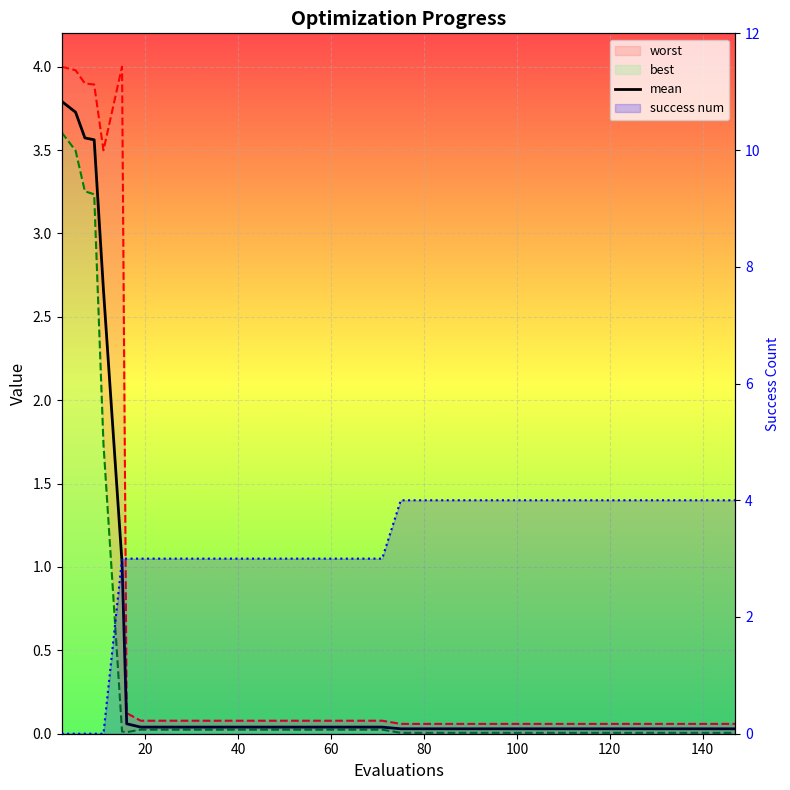

Reading left to right, what are all the values shown in this chart?

worst: 4.0	4.0	3.9	3.9	3.5	4.0	0.1	0.1	0.1	0.1	0.1	0.1	0.1	0.1	0.1	0.1	0.1	0.1	0.1	0.1	0.1	0.1	0.1	0.1	0.1	0.1	0.1	0.1	0.1	0.1	0.1	0.1	0.1	0.1	0.1	0.1	0.1	0.1	0.1	0.1
best: 3.6	3.5	3.3	3.2	1.7	0.0	0.0	0.0	0.0	0.0	0.0	0.0	0.0	0.0	0.0	0.0	0.0	0.0	0.0	0.0	0.0	0.0	0.0	0.0	0.0	0.0	0.0	0.0	0.0	0.0	0.0	0.0	0.0	0.0	0.0	0.0	0.0	0.0	0.0	0.0
mean: 3.8	3.7	3.6	3.6	2.7	1.0	0.1	0.0	0.0	0.0	0.0	0.0	0.0	0.0	0.0	0.0	0.0	0.0	0.0	0.0	0.0	0.0	0.0	0.0	0.0	0.0	0.0	0.0	0.0	0.0	0.0	0.0	0.0	0.0	0.0	0.0	0.0	0.0	0.0	0.0
success num: 0.0	0.0	0.0	0.0	0.0	3.0	3.0	3.0	3.0	3.0	3.0	3.0	3.0	3.0	3.0	3.0	3.0	3.0	3.0	3.0	3.0	4.0	4.0	4.0	4.0	4.0	4.0	4.0	4.0	4.0	4.0	4.0	4.0	4.0	4.0	4.0	4.0	4.0	4.0	4.0